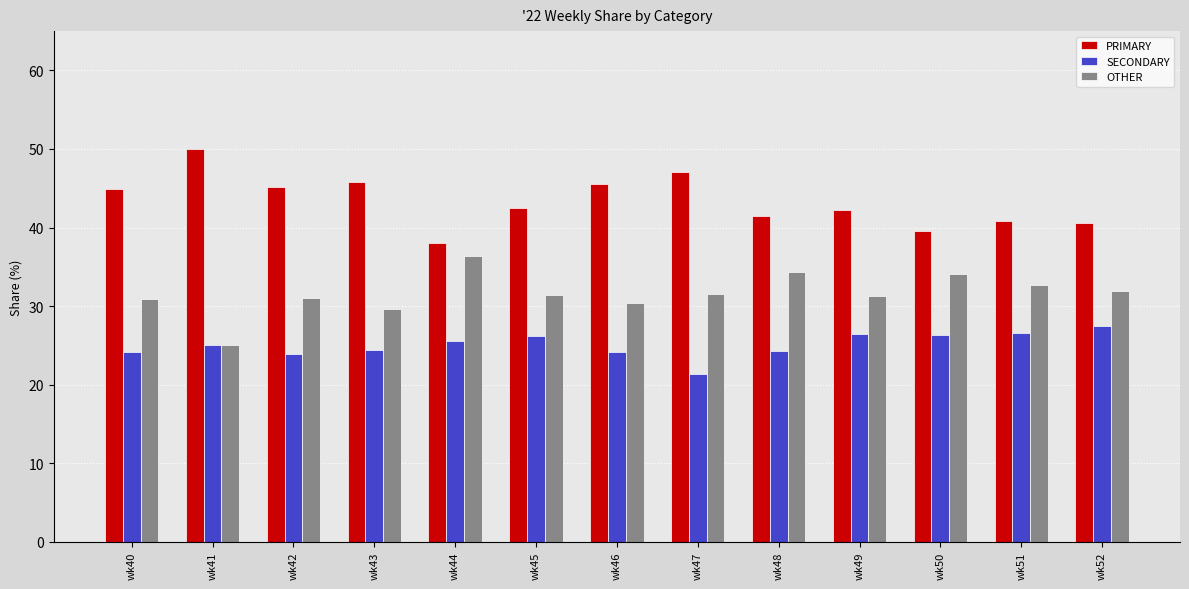

Are the bars grouped side by side (vs. stacked)?

Yes